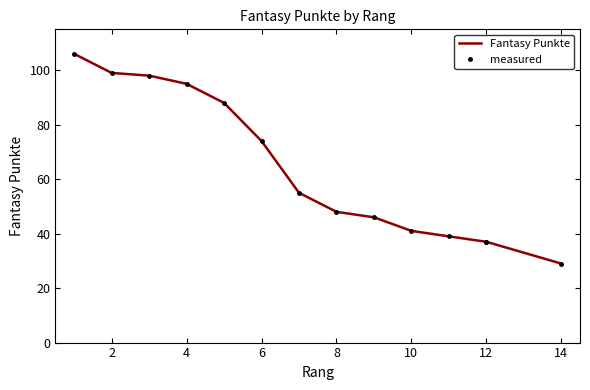

True or false: Fantasy Punkte has a value of 29 at 4.

False